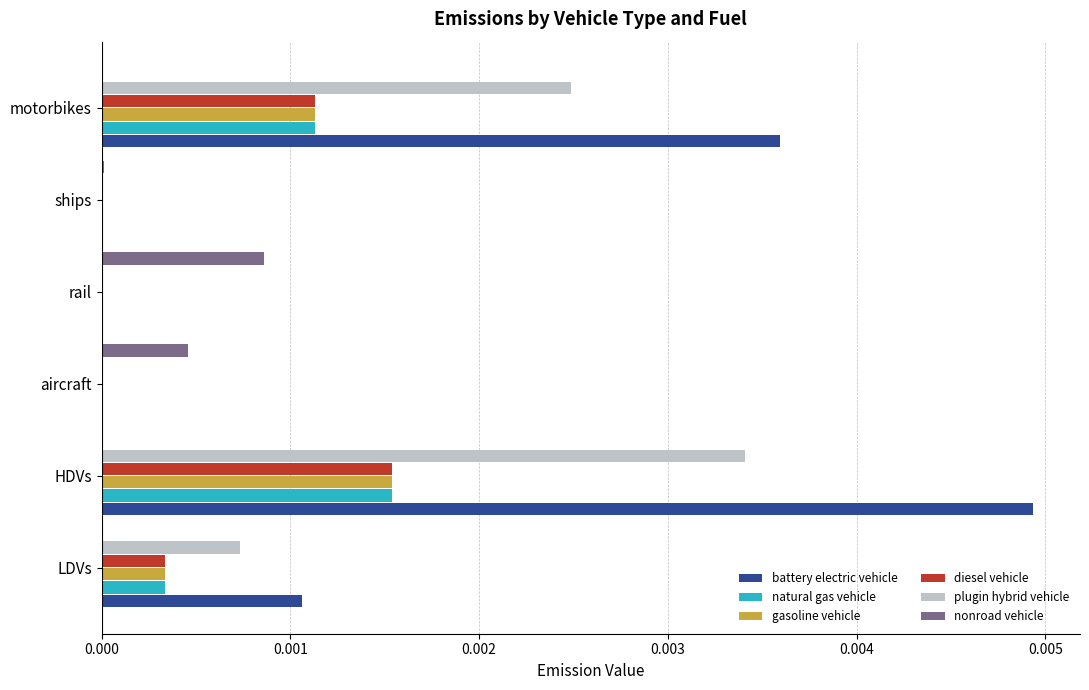

Which label corresponds to the largest value in the chart?

HDVs